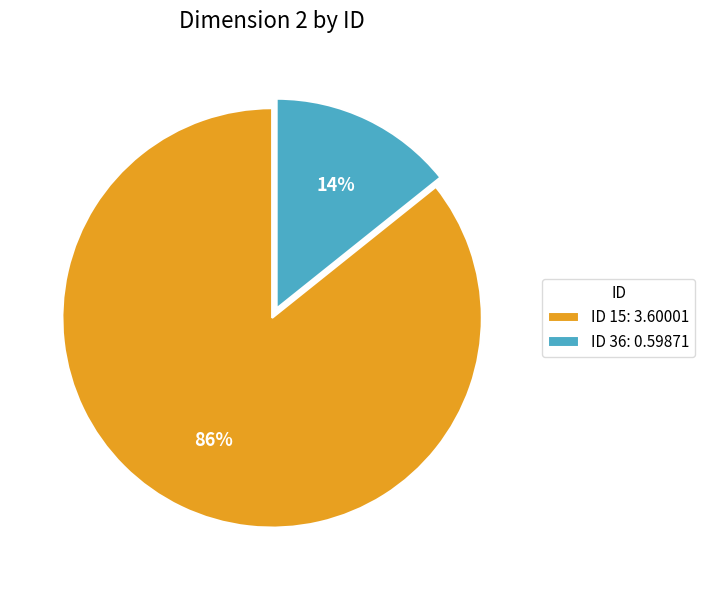

Between ID 15: 3.60001 and ID 36: 0.59871, which is larger?

ID 15: 3.60001